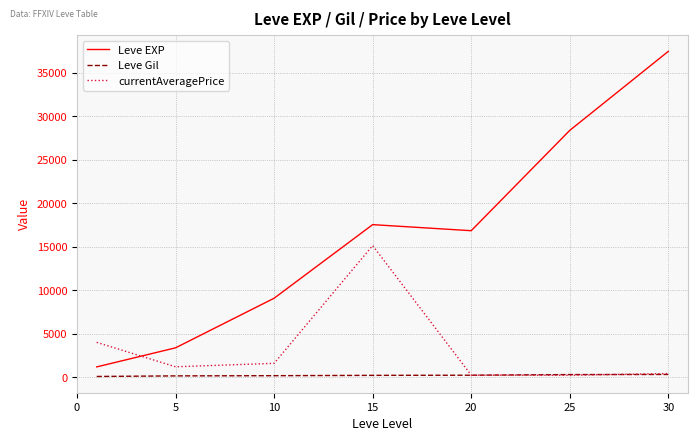

Which series has the largest total across all categories?

Leve EXP